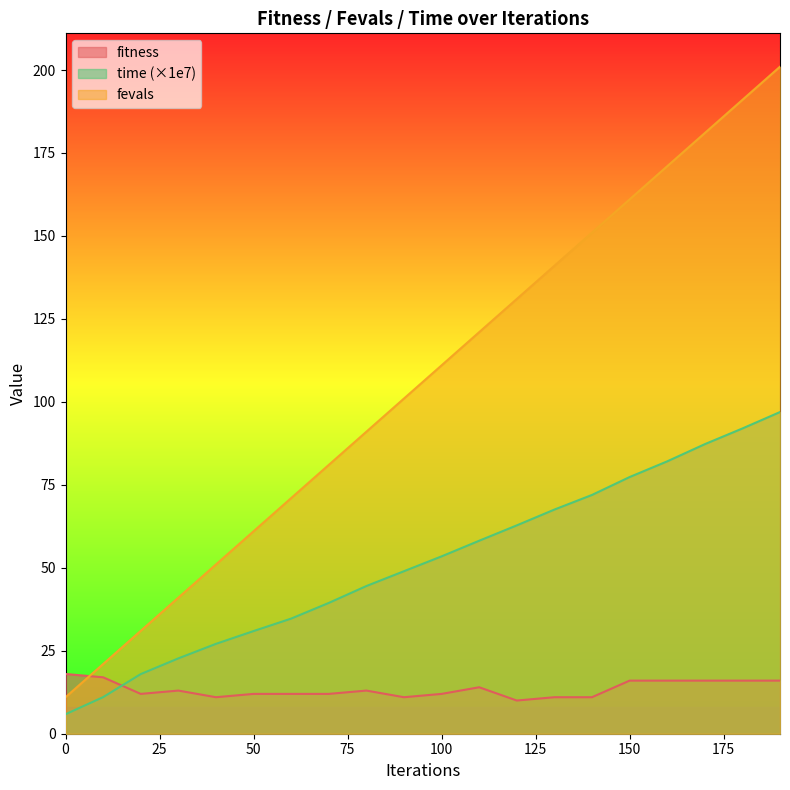

What is the greatest value displayed?

201.0